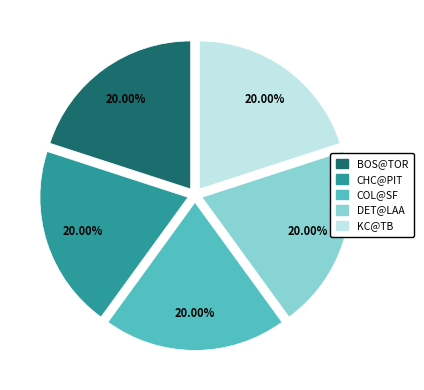

Is there a majority slice in this chart?

No